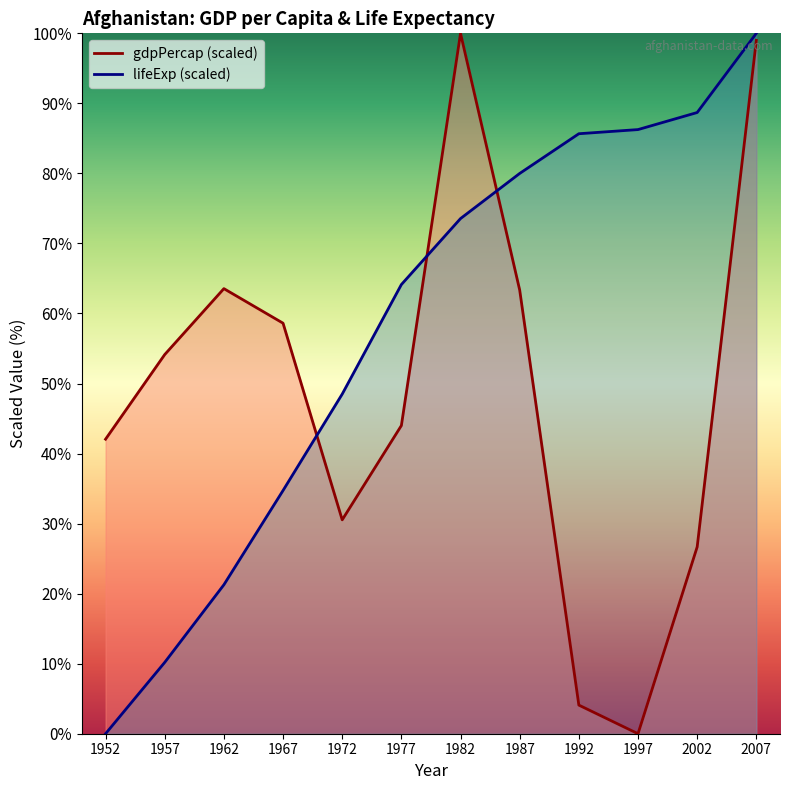

Which series has the largest range (max minus min)?

gdpPercap